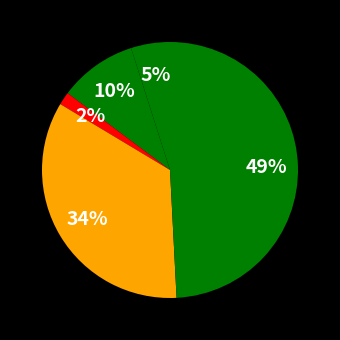

How many slices are in this pie chart?

5